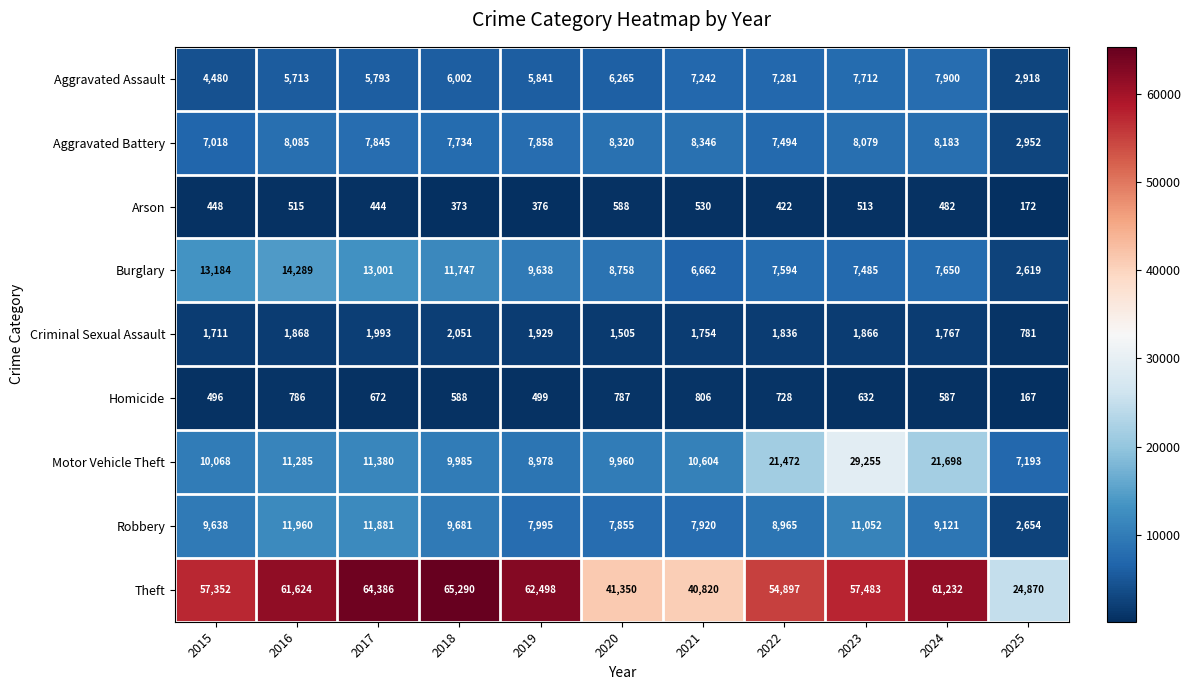

The value of Burglary at 2021 is 6662. True or false?

True